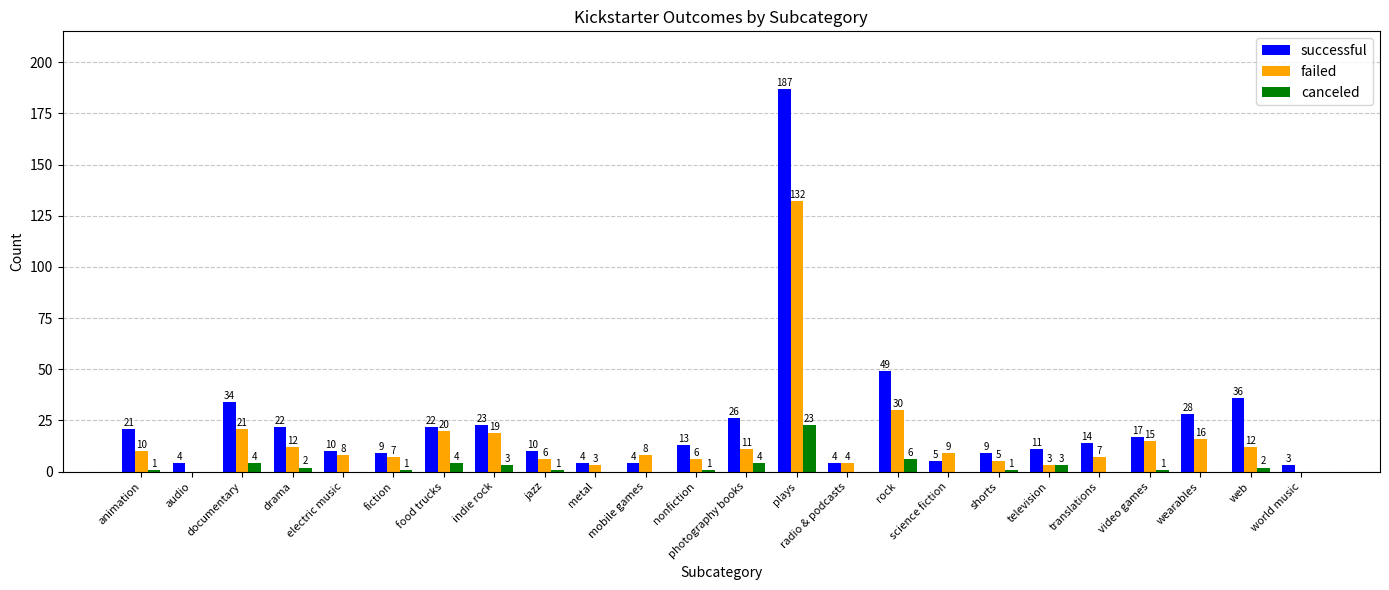

The canceled series shows 6 at rock. True or false?

True